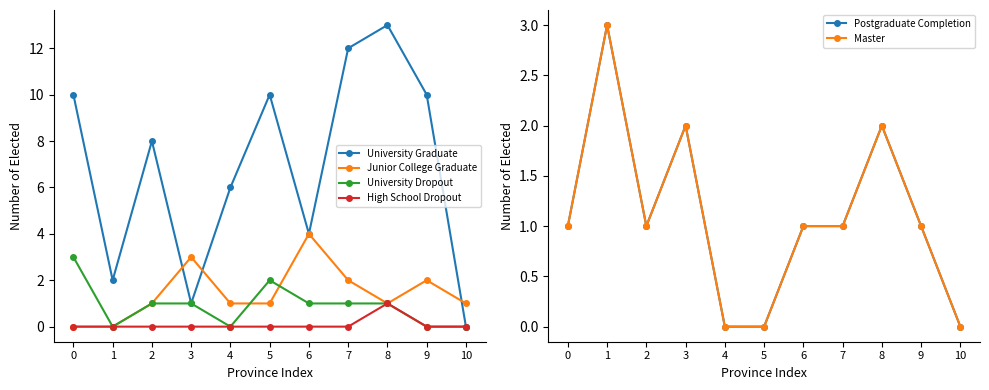

What is the difference between the maximum and minimum values in the University Graduate series?

13